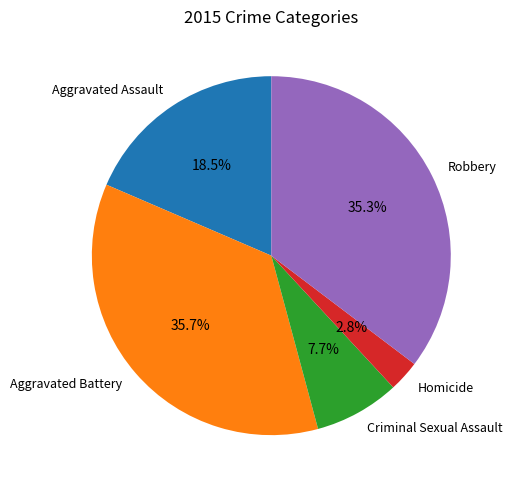

What is the ratio of the value at Aggravated Assault to the value at Homicide?

6.6